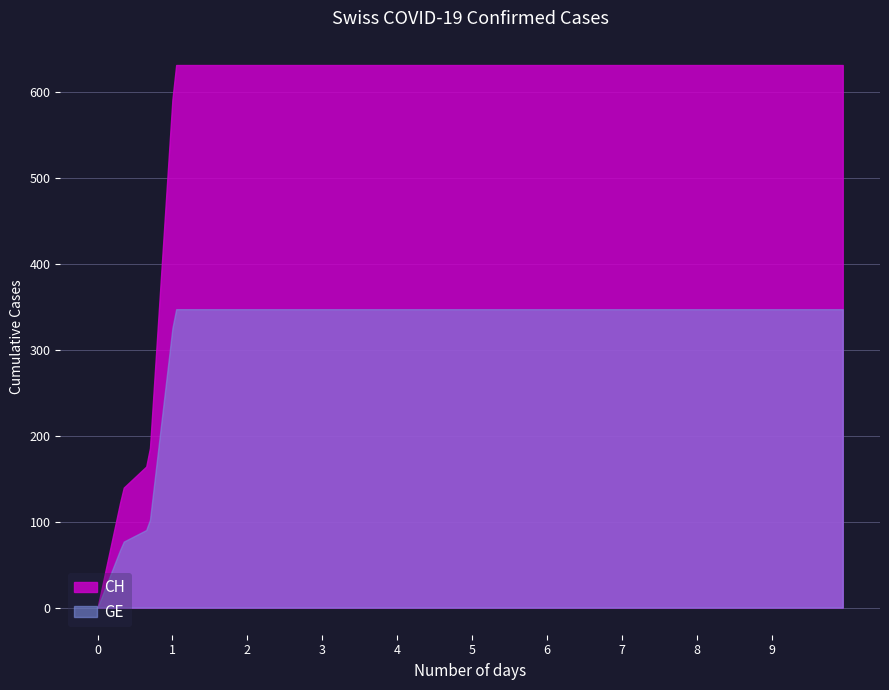

How many values in CH are above zero?

199